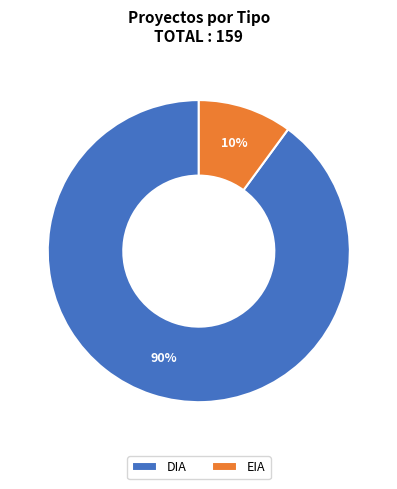

How many segments does this pie chart have?

2